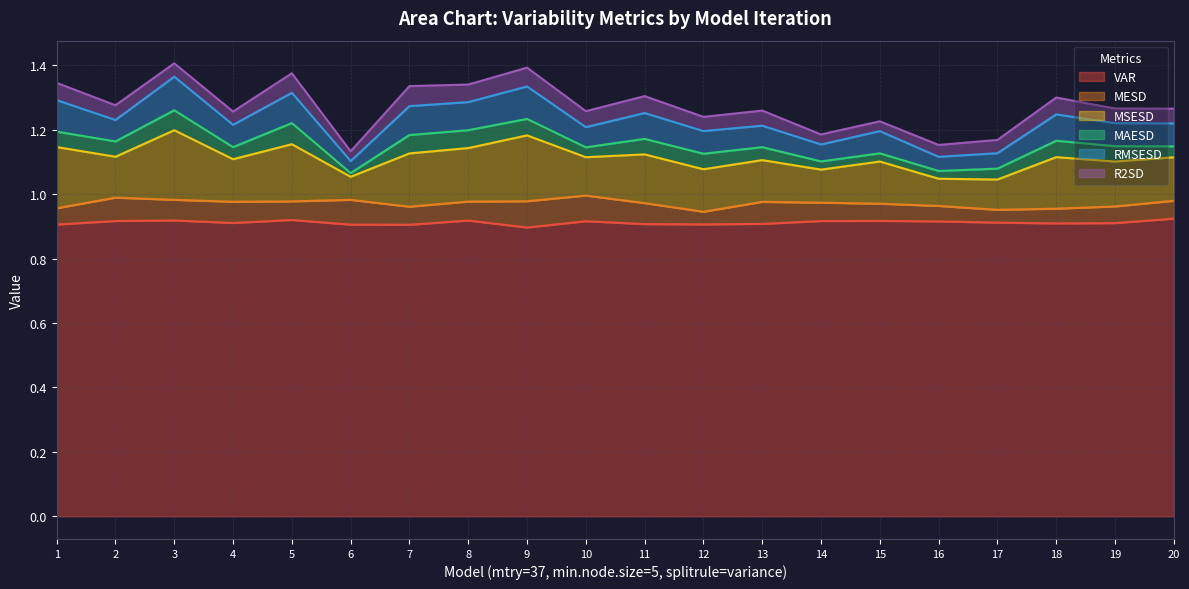

Which series has the widest spread of values?

MSESD